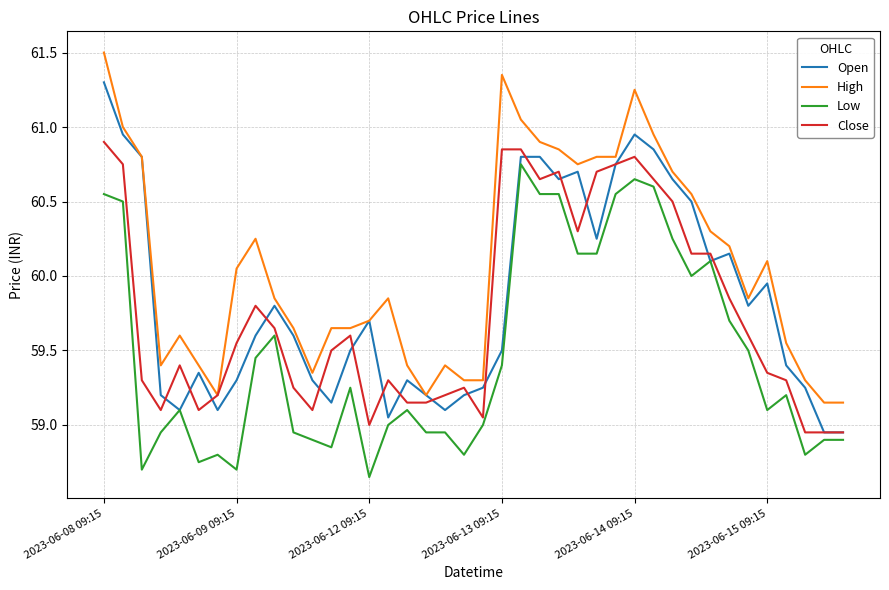

What is the difference between the second highest and second lowest values in the Close series?

1.9